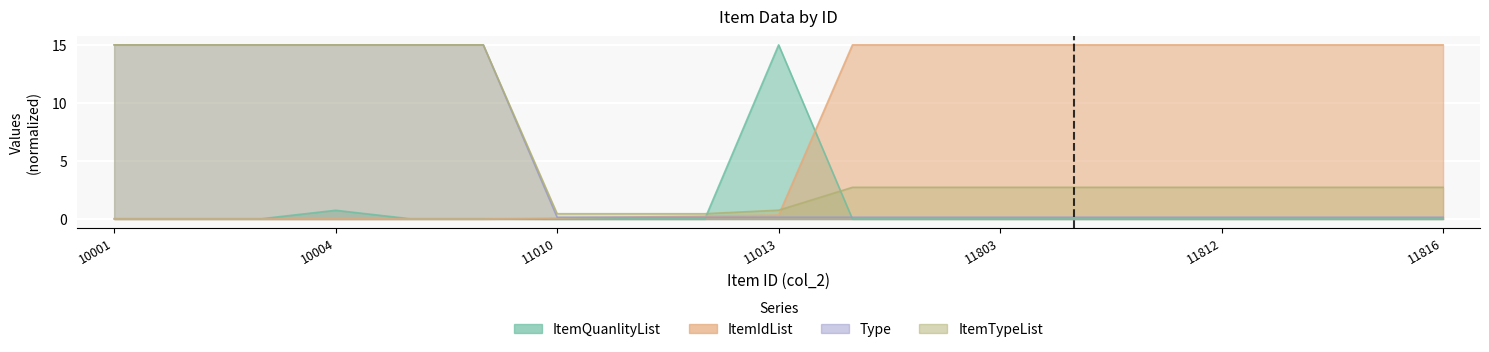

At 11012, list the series in order from largest to smallest.

ItemTypeList, ItemIdList, Type, ItemQuanlityList